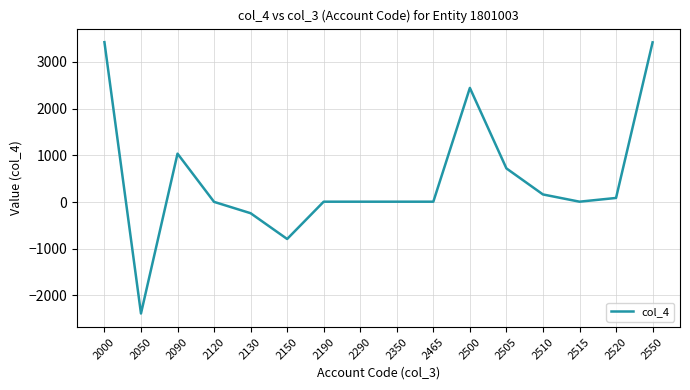

At which category does the chart reach its minimum across all series?

2050